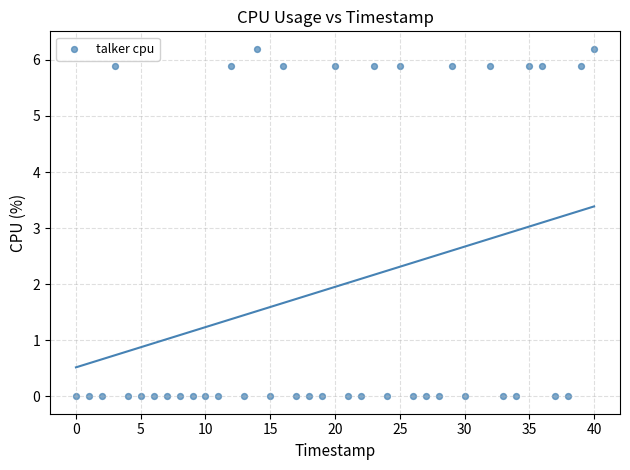

What is the range of Y values (max minus min)?

6.2